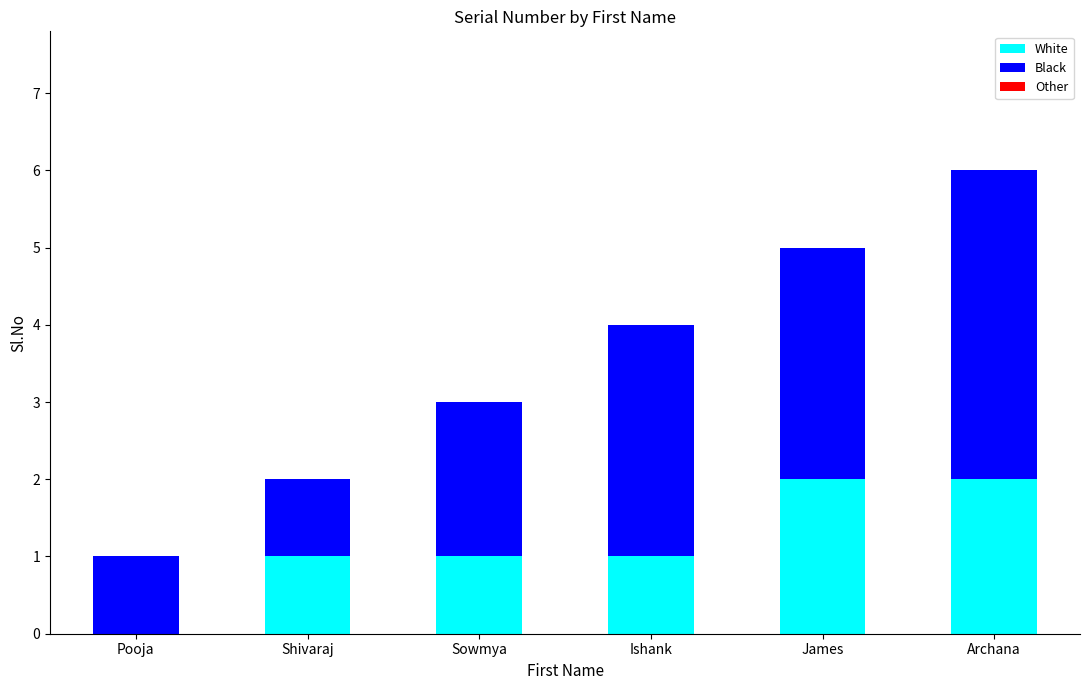

At which category is the sum across all series the highest?

Archana